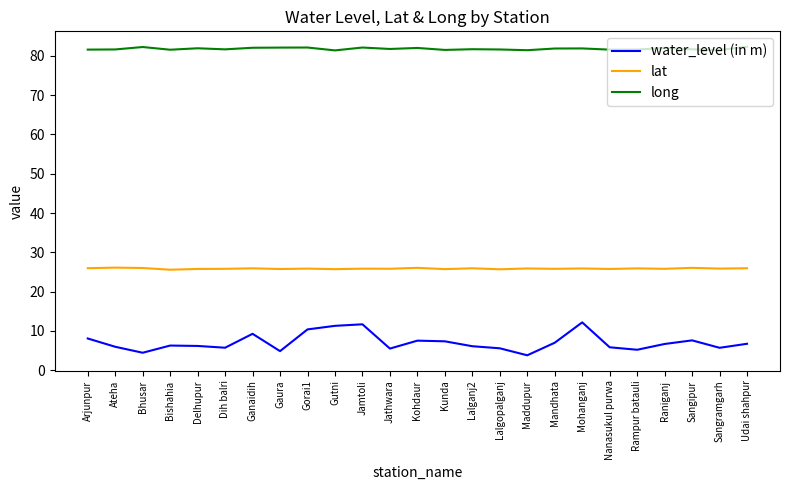

What is the total value across all series at Gutni?

118.4